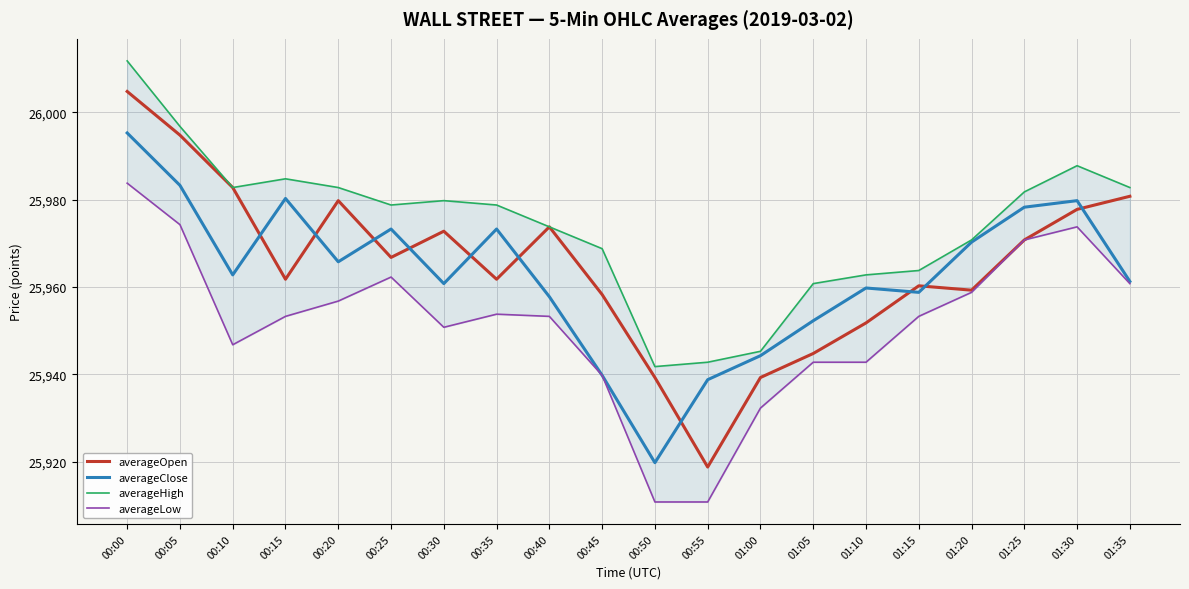

At how many categories does at least one series exceed 25996?

2